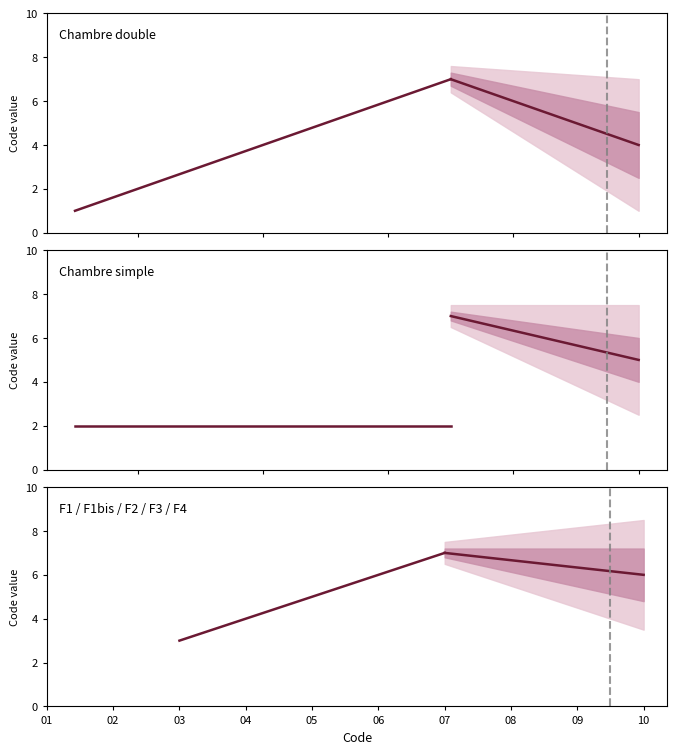

What is the average value?

4